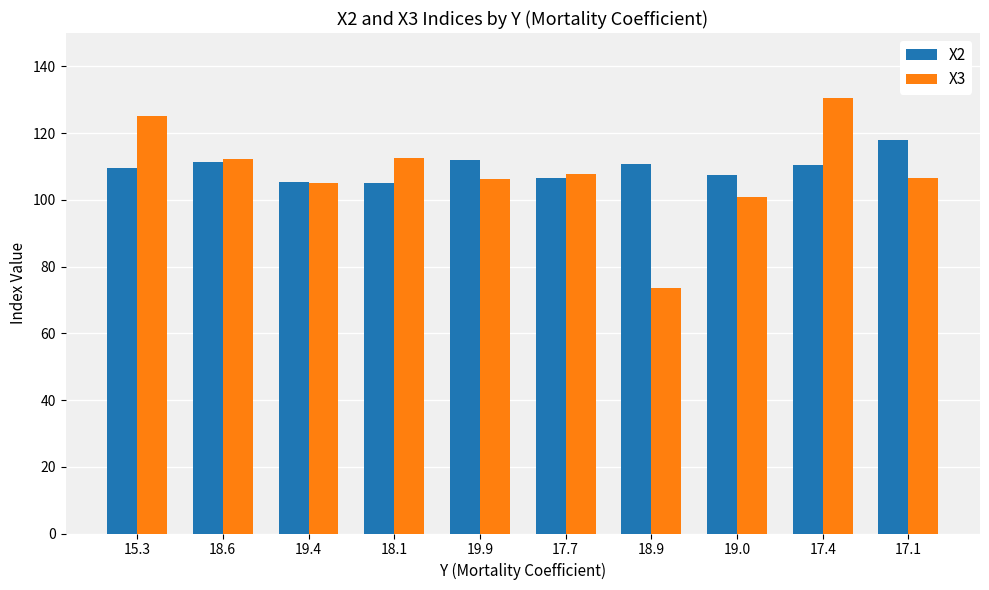

What is the difference between the maximum and second lowest values in the X3 series?

29.7